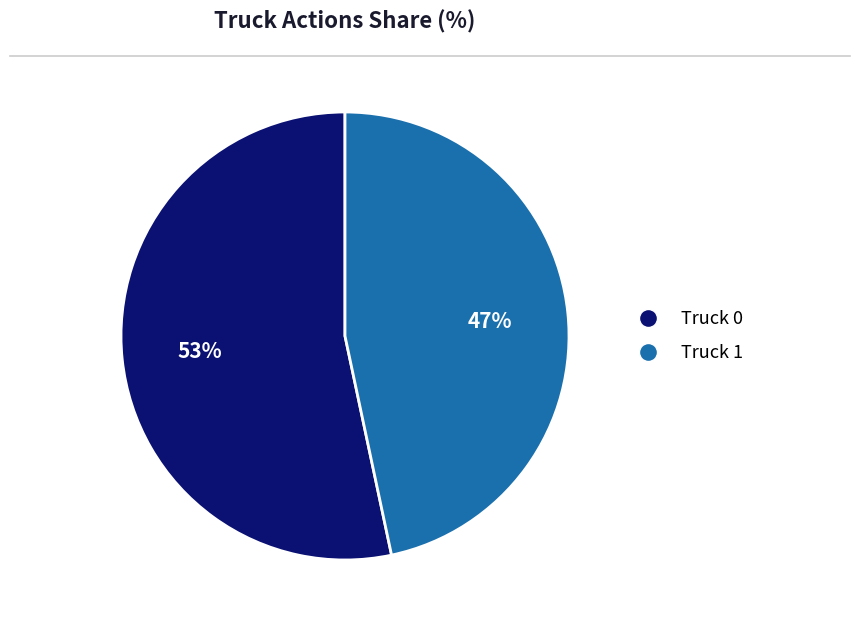

To the nearest percent, what is the combined percentage of Truck 1 and Truck 0?

100%